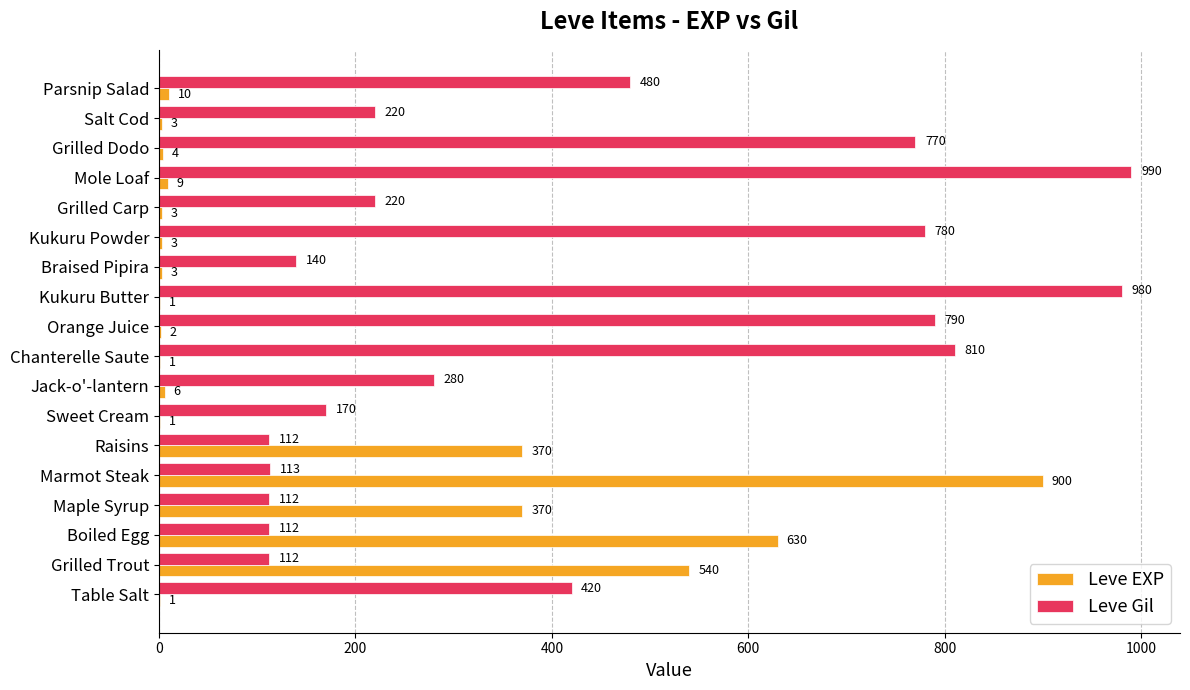

Is the value of Leve EXP at Jack-o'-lantern greater than the value of Leve Gil at Mole Loaf?

No